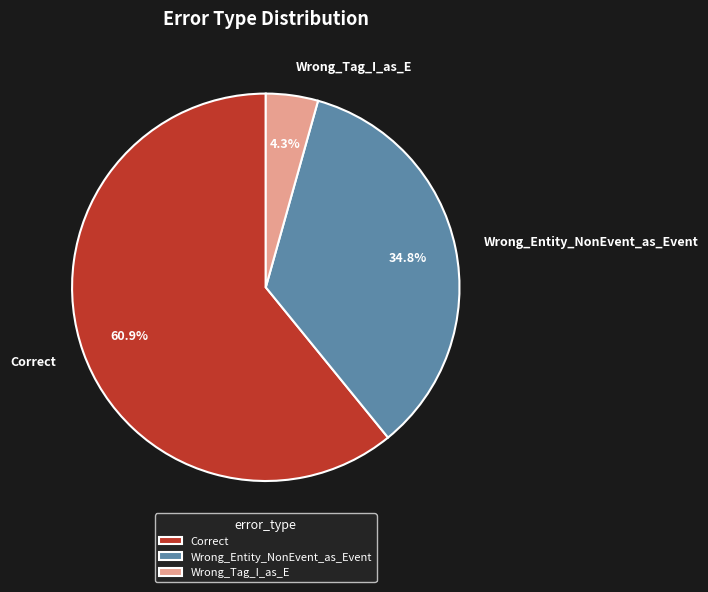

To the nearest percent, what portion does Wrong_Entity_NonEvent_as_Event represent?

35%